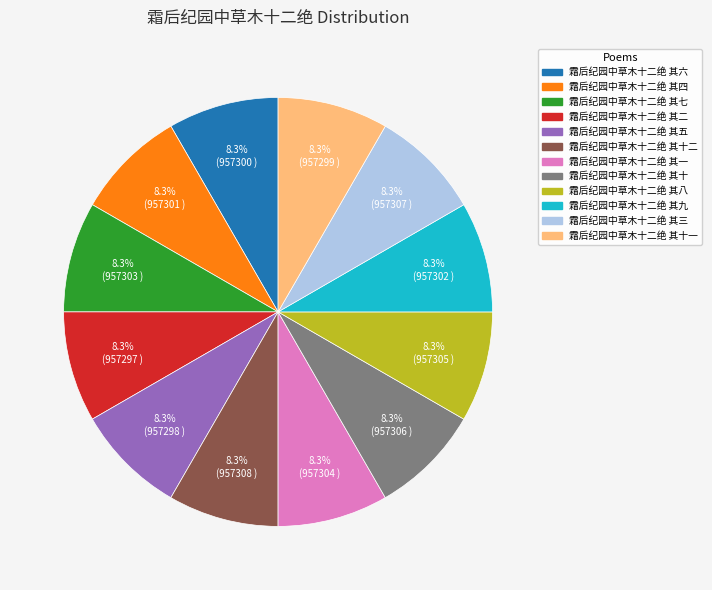

Does any single category account for the majority?

No